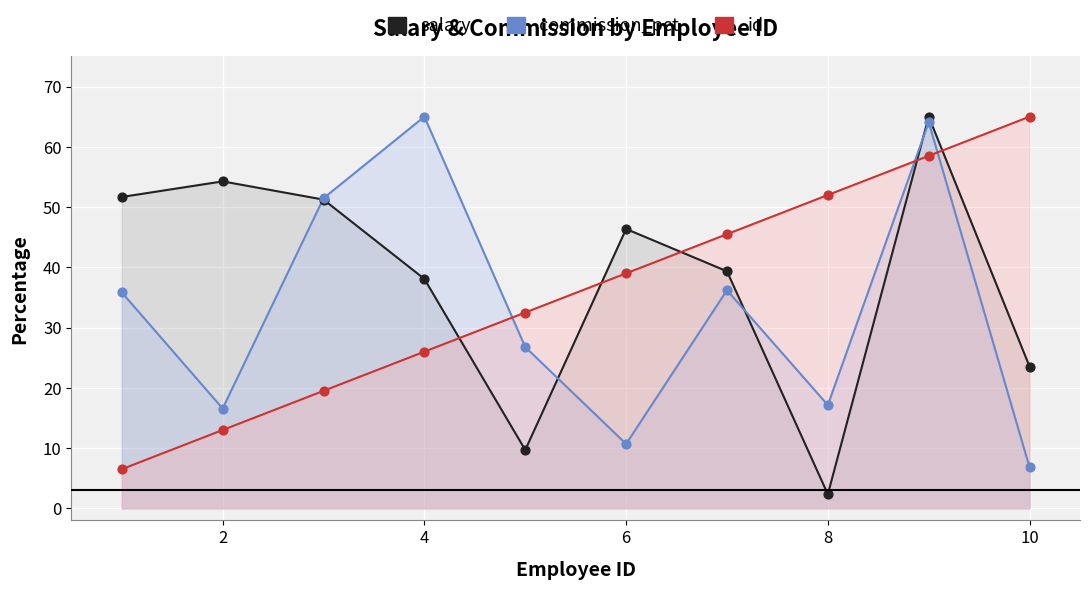

Which series has the largest total across all categories?

salary